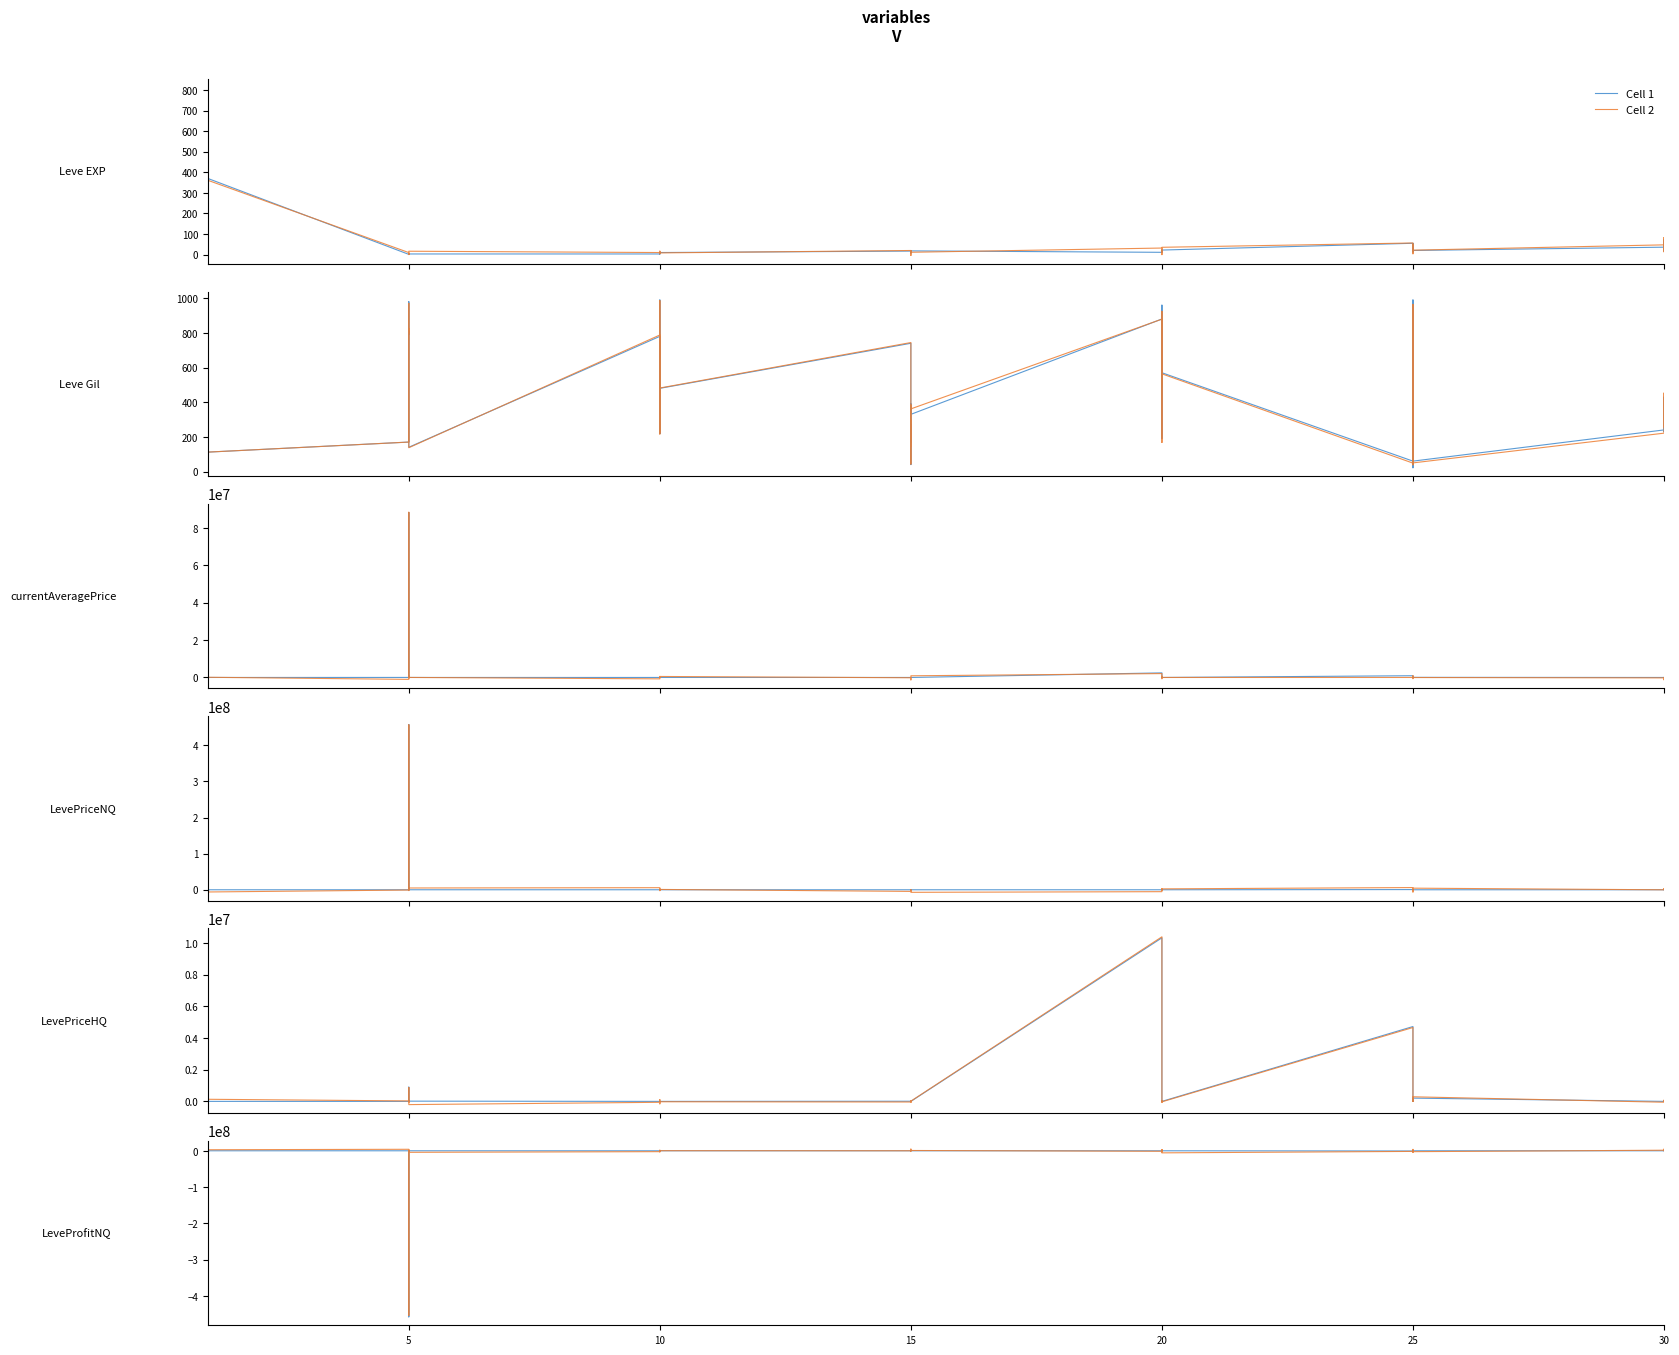

Is it true that Cell 1 equals -154477951.7 at 17?

False